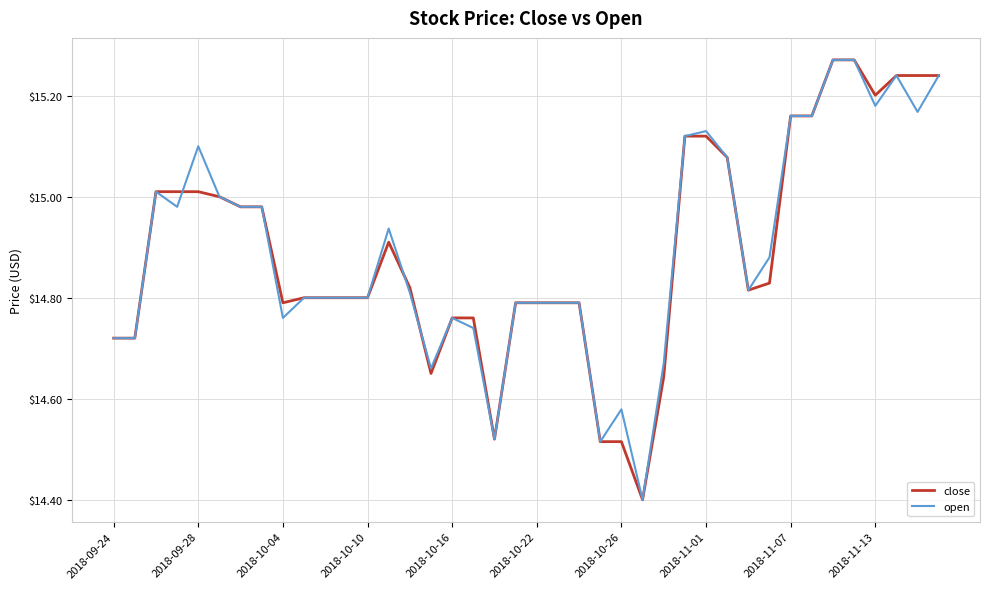

What are all the series names shown in the legend?

close, open